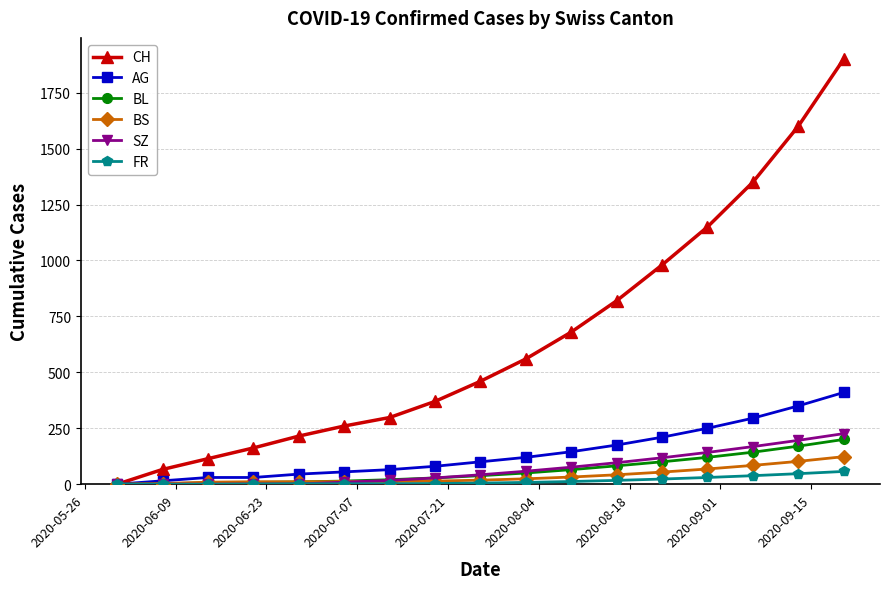

Does the chart have visible grid lines?

Yes